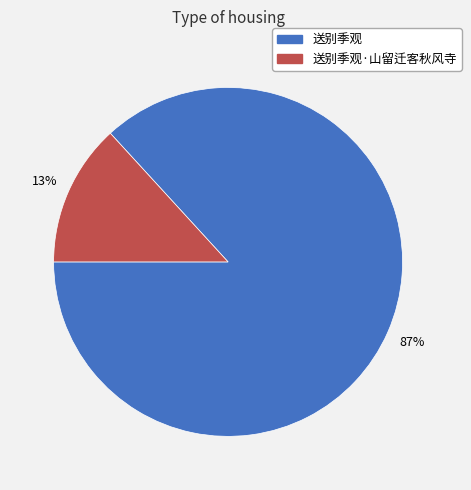

True or false: 送别季观·山留迁客秋风寺 accounts for 25% of the total.

False